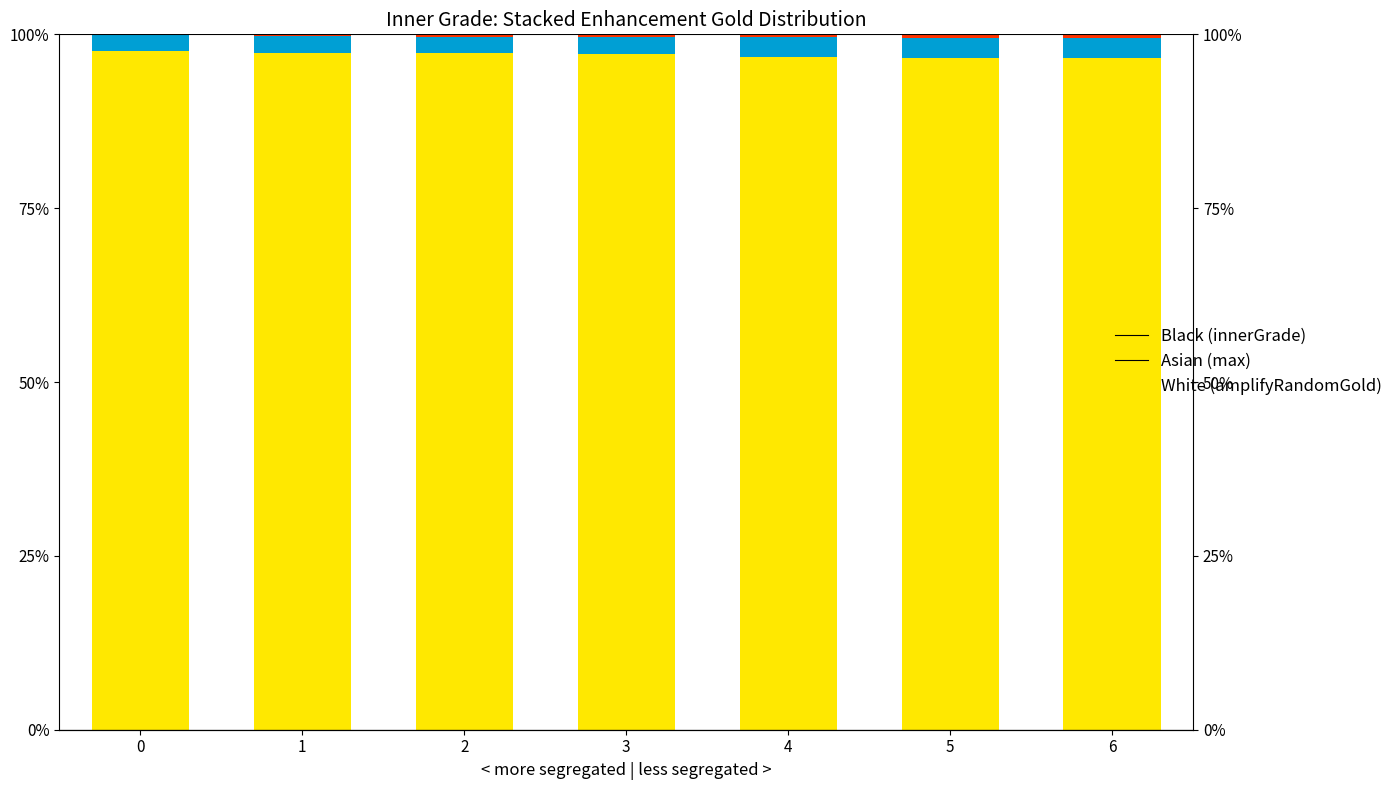

True or false: max (Asian) has a value of 4.3 at 5.

False